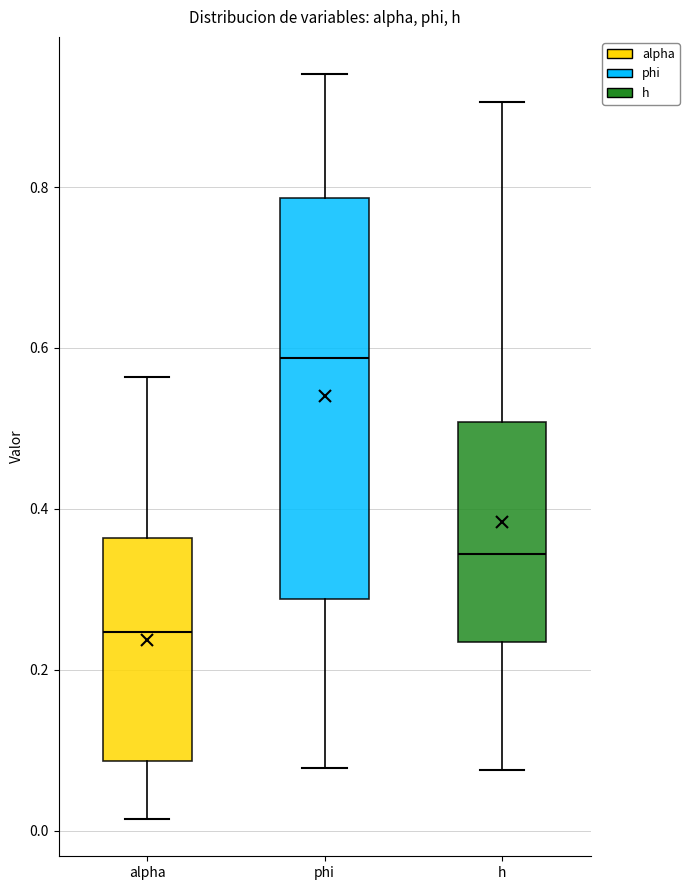

Reading left to right, read every box against the y-axis: the position of its median line, the range the box covers, and the ends of its whiskers. The values are not printed on the chart, so give them approximately, as read against the axis.

alpha: median 0.24, box 0.08 to 0.36, whiskers 0.02 to 0.56
phi: median 0.58, box 0.28 to 0.78, whiskers 0.08 to 0.94
h: median 0.34, box 0.24 to 0.50, whiskers 0.08 to 0.90